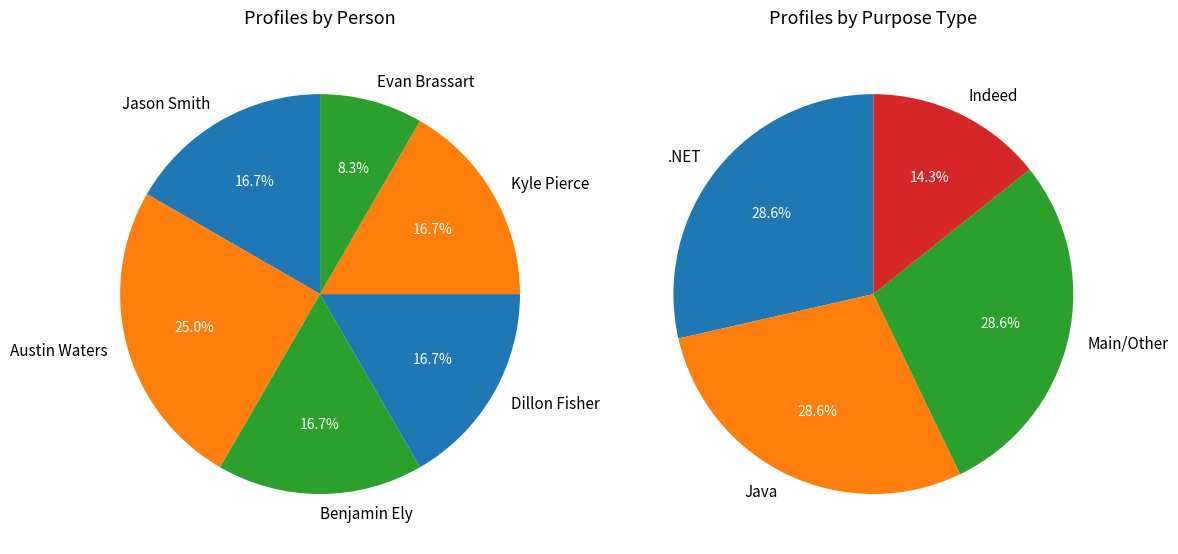

Is the sum of Kyle Pierce and Jason Smith greater than half?

No